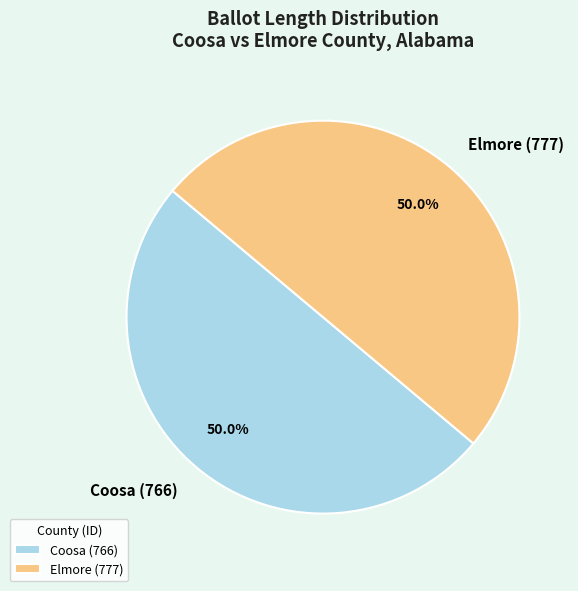

How much of the chart is everything except Elmore (777)?

50.0%